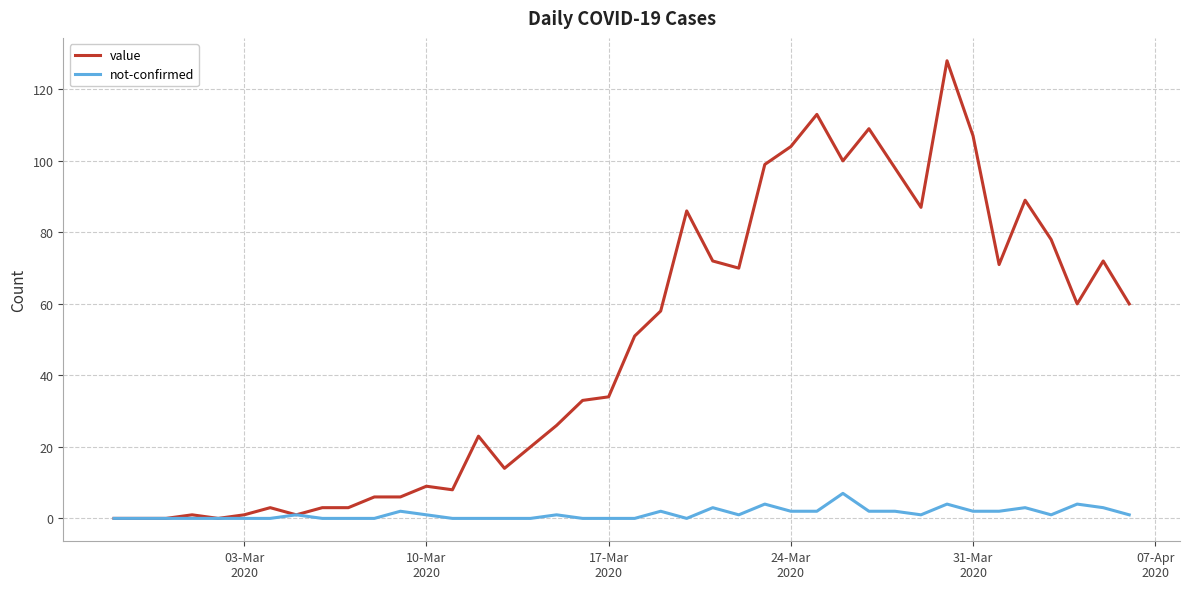

Rank the series by their average value, from lowest to highest.

not-confirmed, value